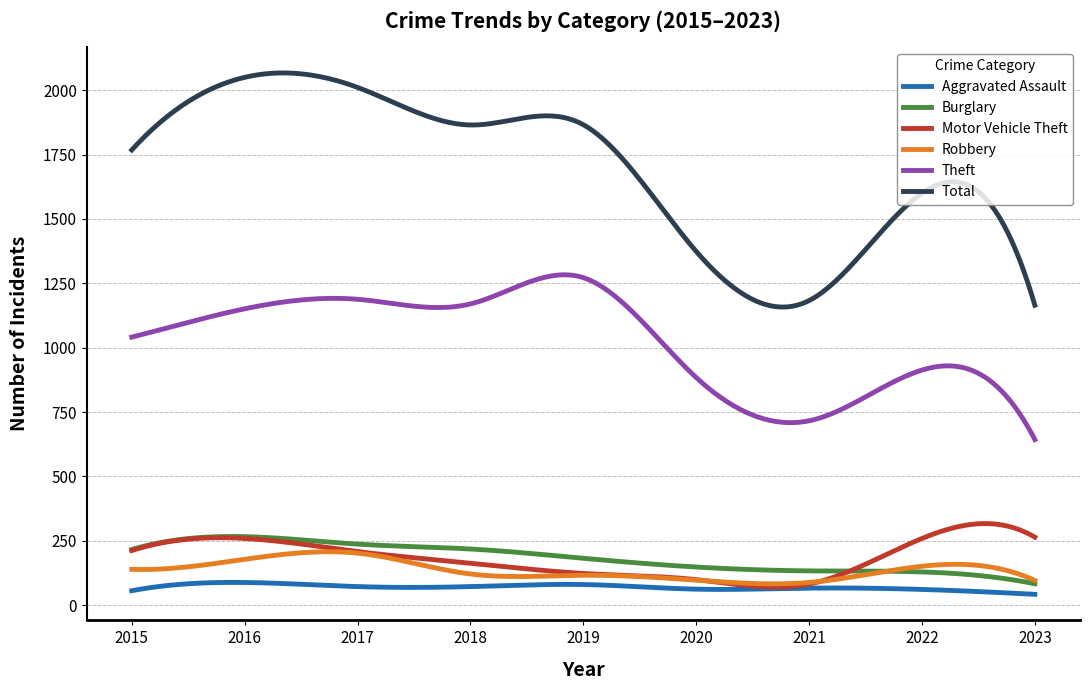

What is the lowest value of the Theft series?

643.0